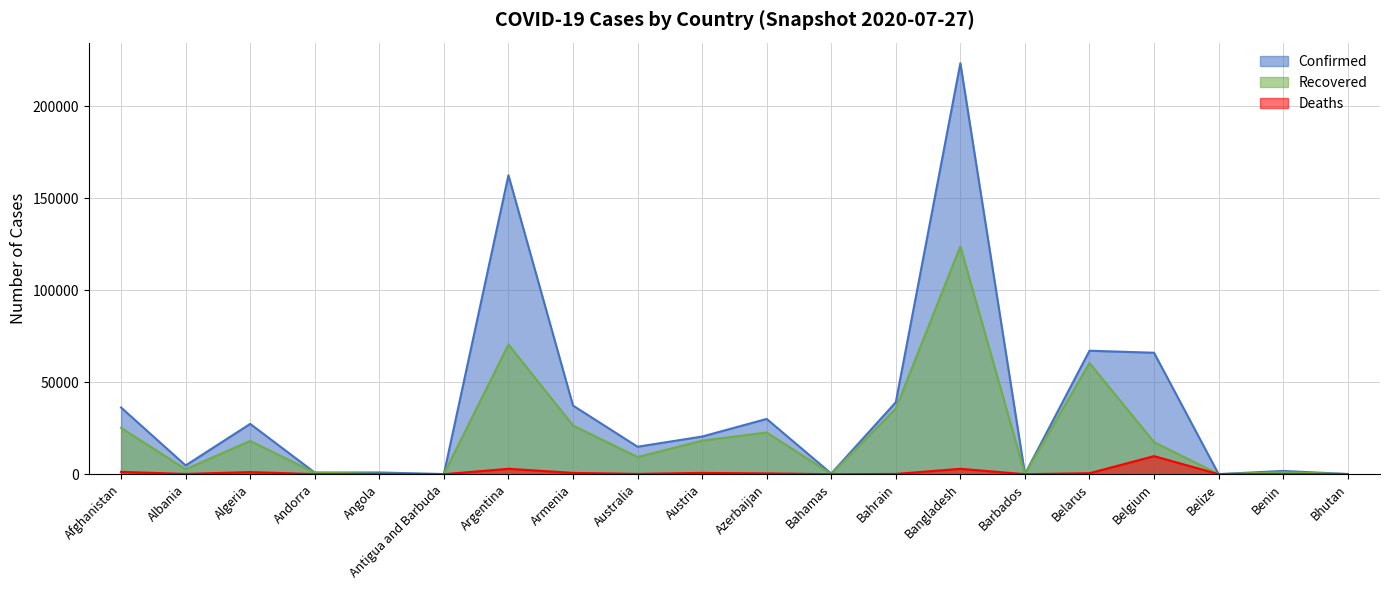

Rank the categories by Confirmed value from highest to lowest.

Bangladesh, Argentina, Belarus, Belgium, Bahrain, Armenia, Afghanistan, Azerbaijan, Algeria, Austria, Australia, Albania, Benin, Angola, Andorra, Bahamas, Barbados, Bhutan, Antigua and Barbuda, Belize